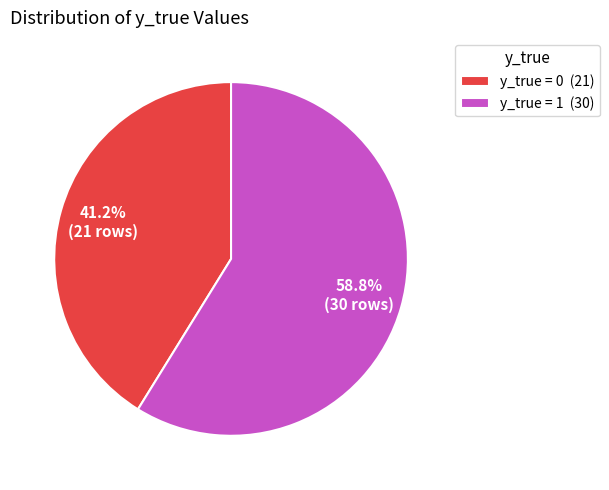

Which category has the biggest portion of the pie?

y_true = 1 (30)